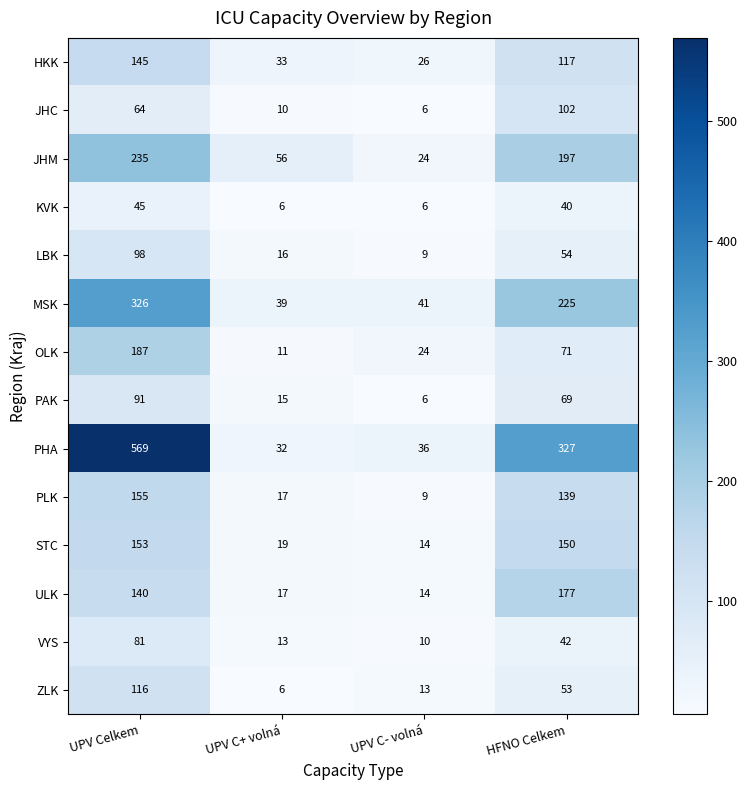

Between UPV C+ volná and UPV C- volná, which series saw the biggest shift?

JHM